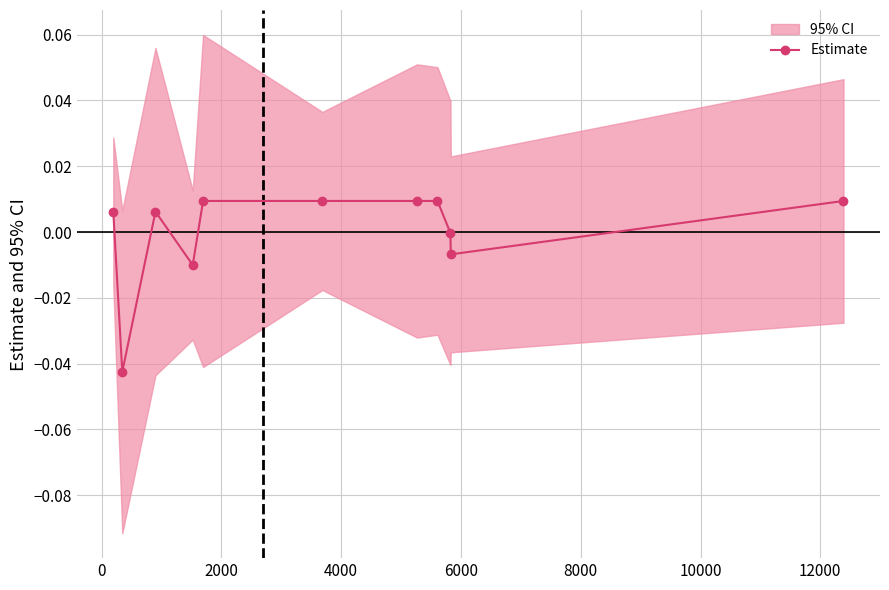

True or false: Estimate has more than 0 points higher than both neighbors.

True